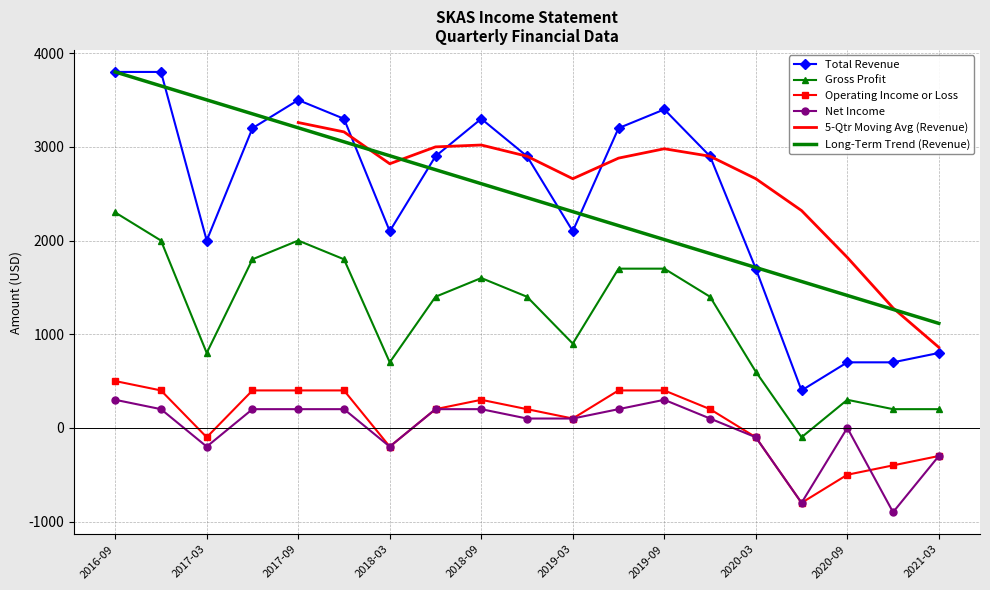

Reading left to right, transcribe all the data shown in this chart.

Total Revenue: 3800	3800	2000	3200	3500	3300	2100	2900	3300	2900	2100	3200	3400	2900	1700	400	700	700	800
Gross Profit: 2300	2000	800	1800	2000	1800	700	1400	1600	1400	900	1700	1700	1400	600	-100	300	200	200
Operating Income or Loss: 500	400	-100	400	400	400	-200	200	300	200	100	400	400	200	-100	-800	-500	-400	-300
Net Income: 300	200	-200	200	200	200	-200	200	200	100	100	200	300	100	-100	-800	0	-900	-300